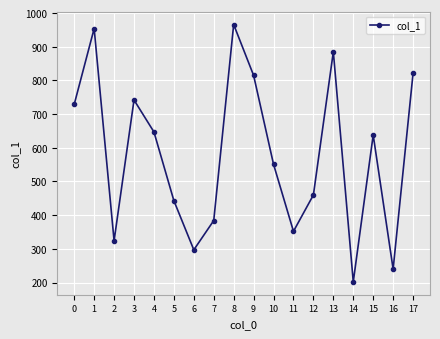

What is the average value?

581